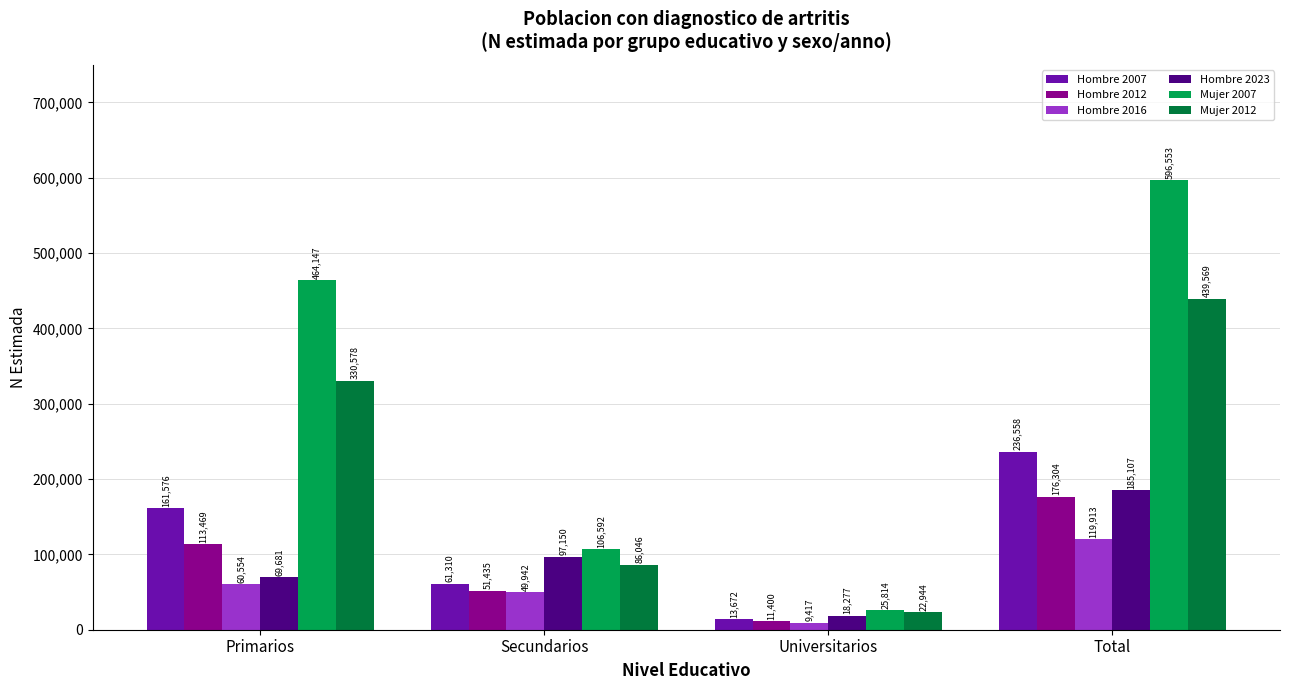

What is the sum of the Hombre 2016 values at Primarios and Total?

180467